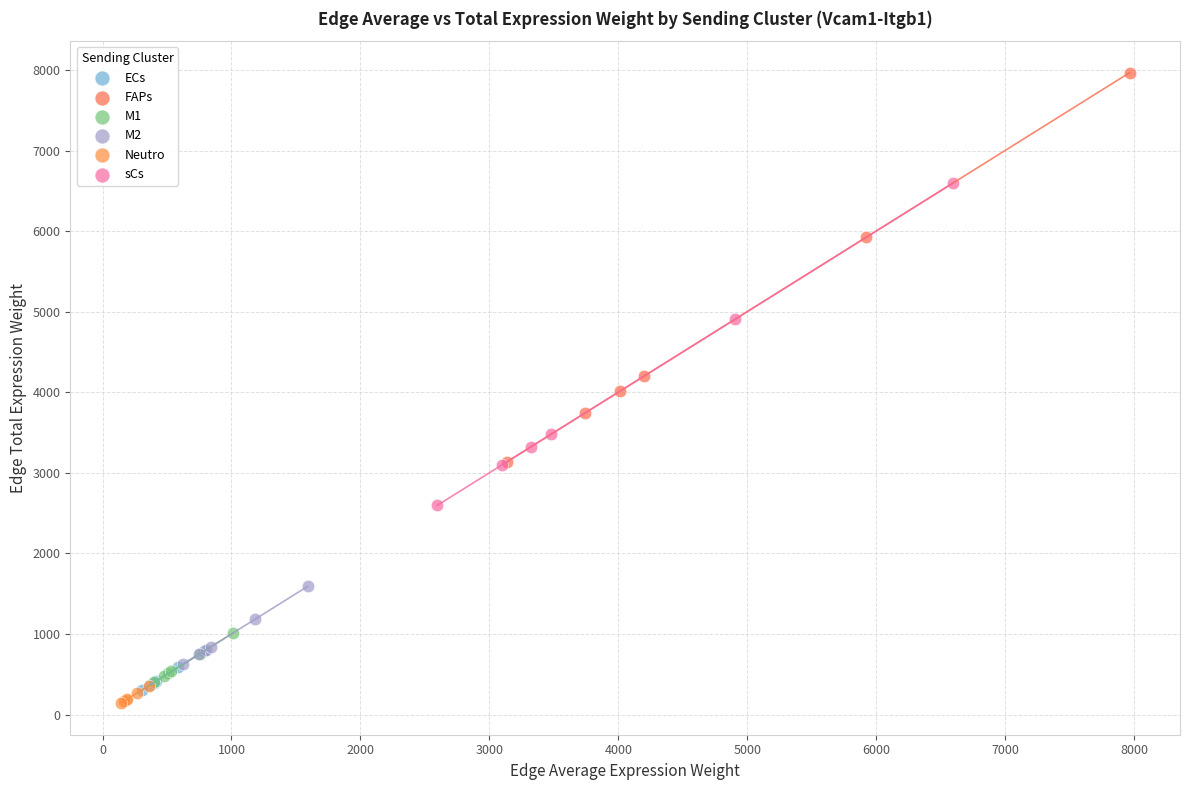

Which series reaches the minimum Y coordinate?

Neutro